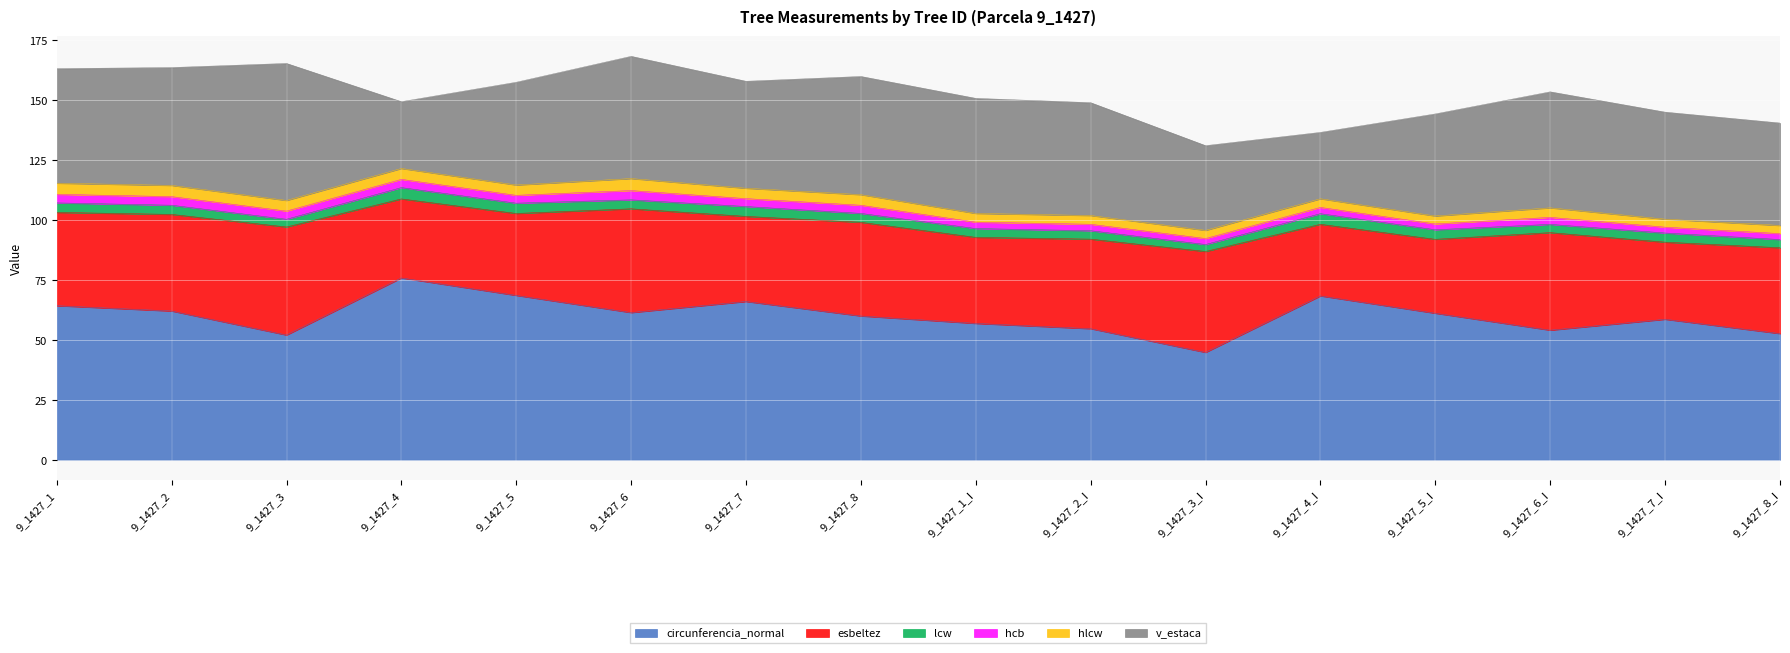

What is the label of the 15th point from the left?

9_1427_7_I